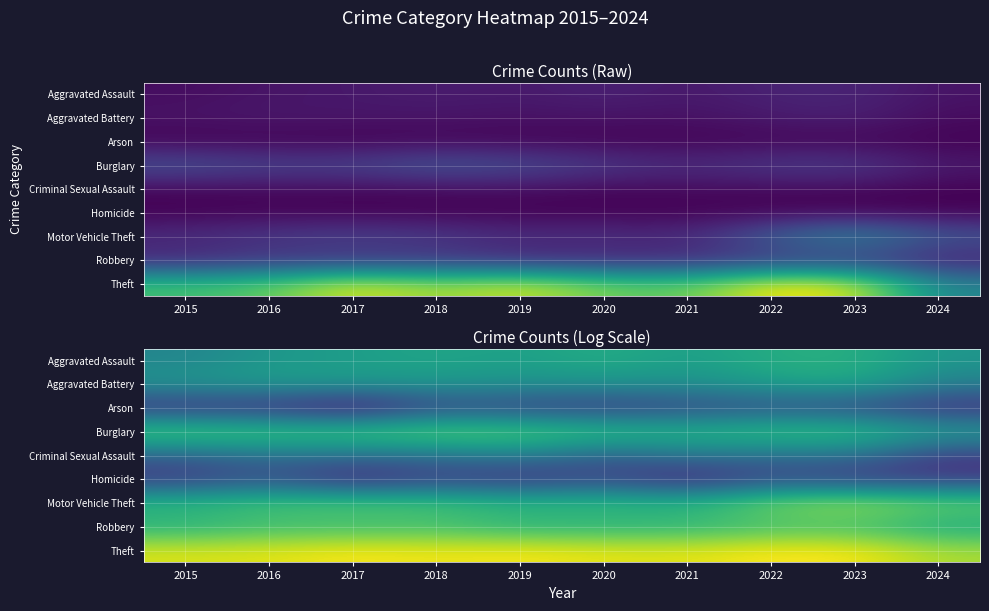

What is the spread (max minus min) of values at 2024?

4.6